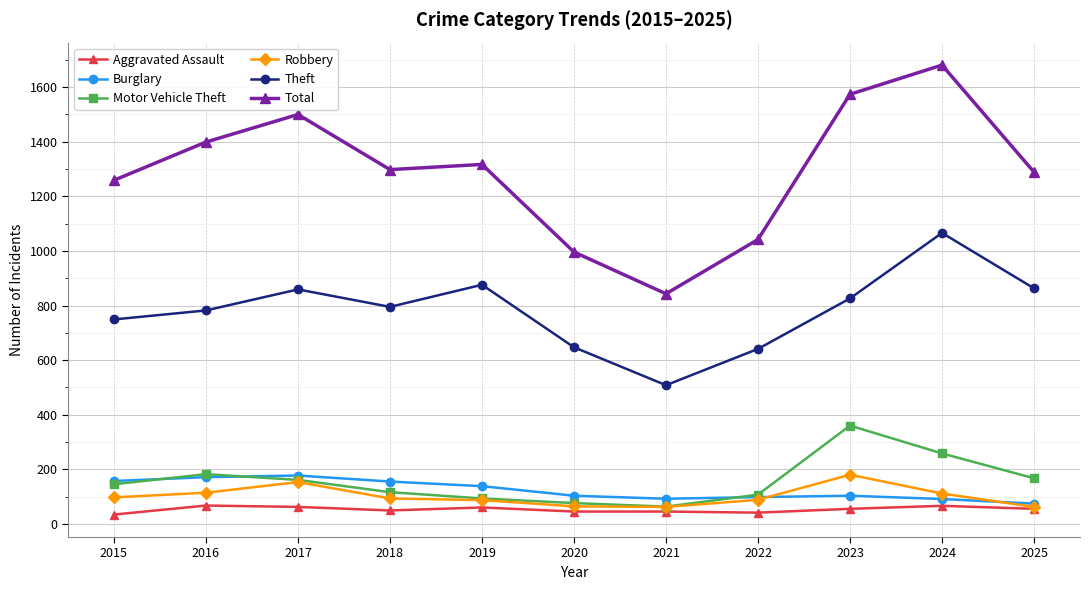

Which series has the largest range (max minus min)?

Total